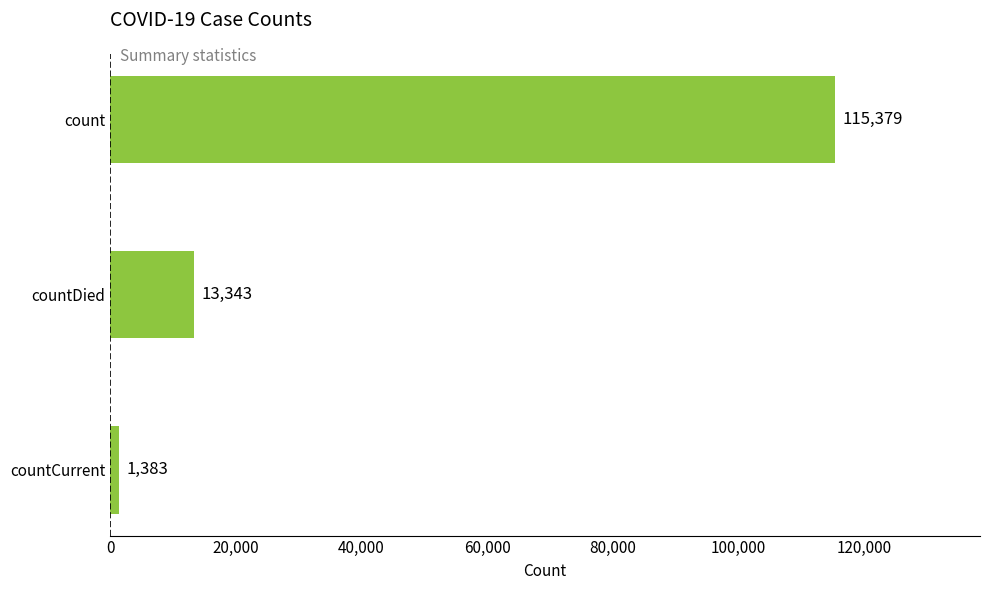

At which category does the chart reach its minimum across all series?

countCurrent